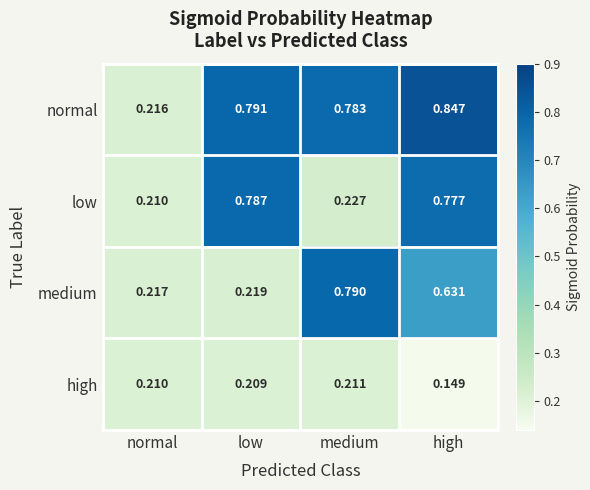

Between normal and medium, which series saw the biggest shift?

medium